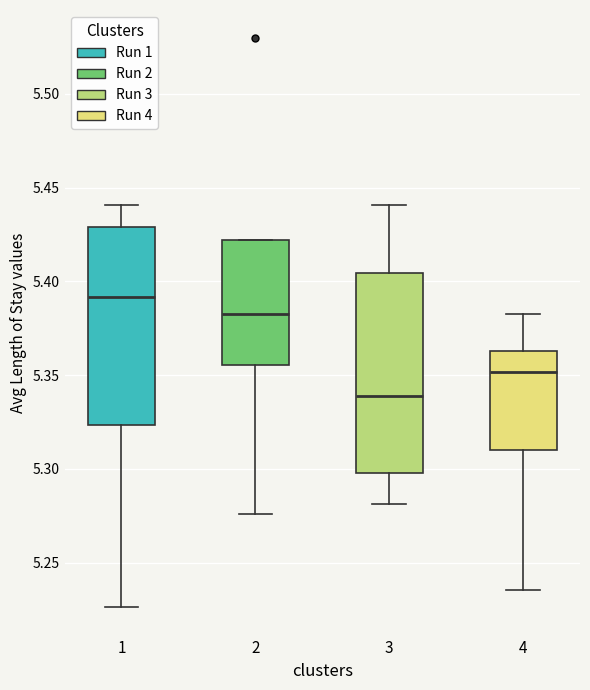

Where is the upper edge of the box at x = 1 on the y-axis? The values are not printed on the chart, so give them approximately, as read against the axis.

5.430